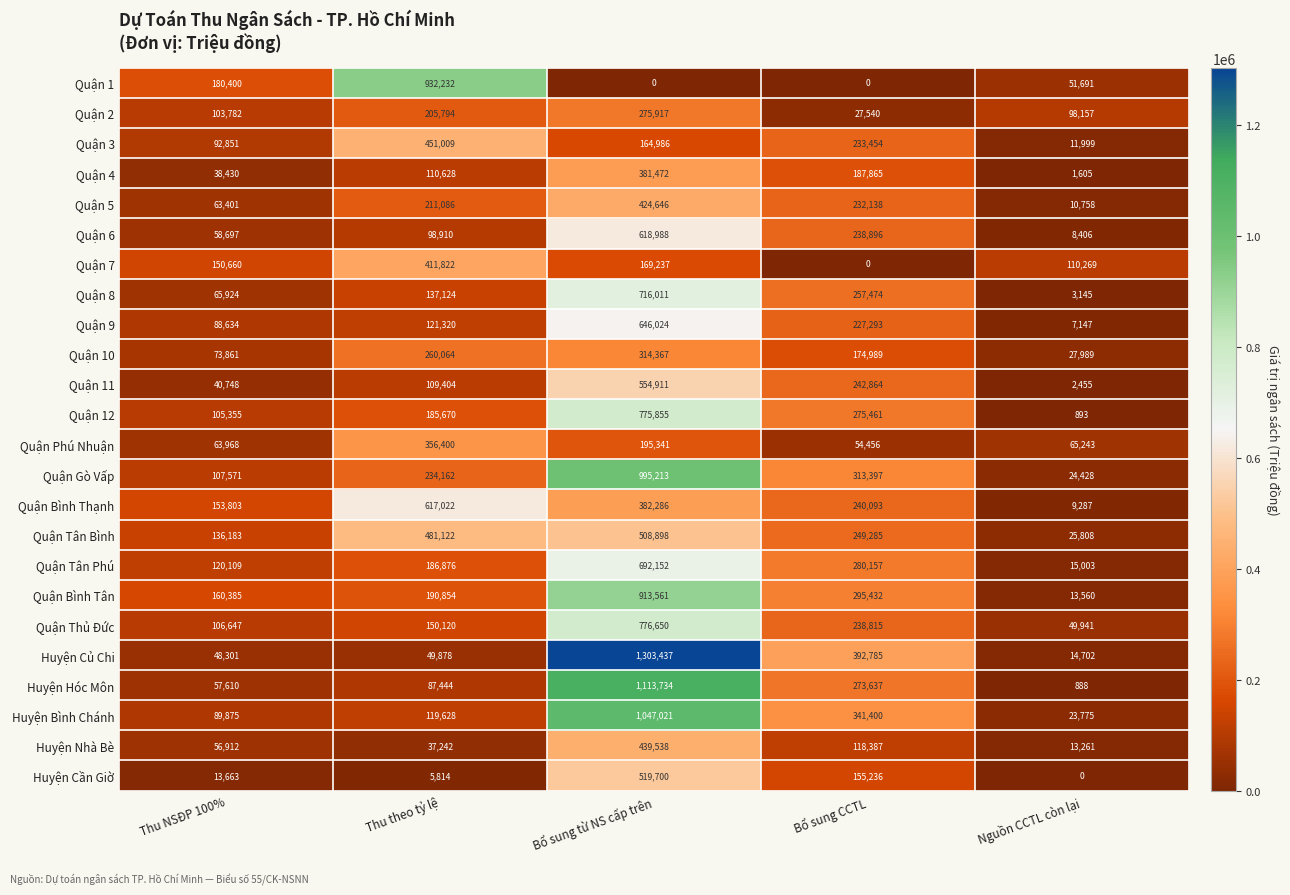

How many data points in Huyện Cần Giờ are less than 13663?

2